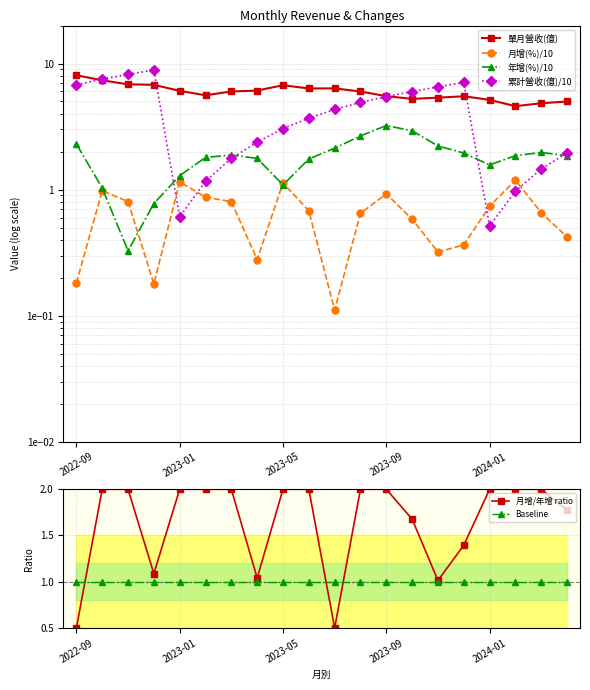

Rank the series by their maximum value, from highest to lowest.

累計營收(億)/10, 單月營收(億), 年增(%)/10, 月增/年增 ratio, 月增(%)/10, Baseline